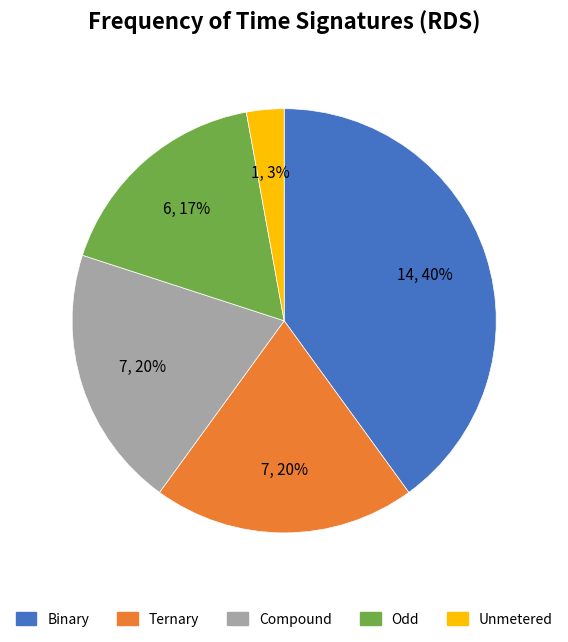

Is there any slice that represents more than half of the pie?

No